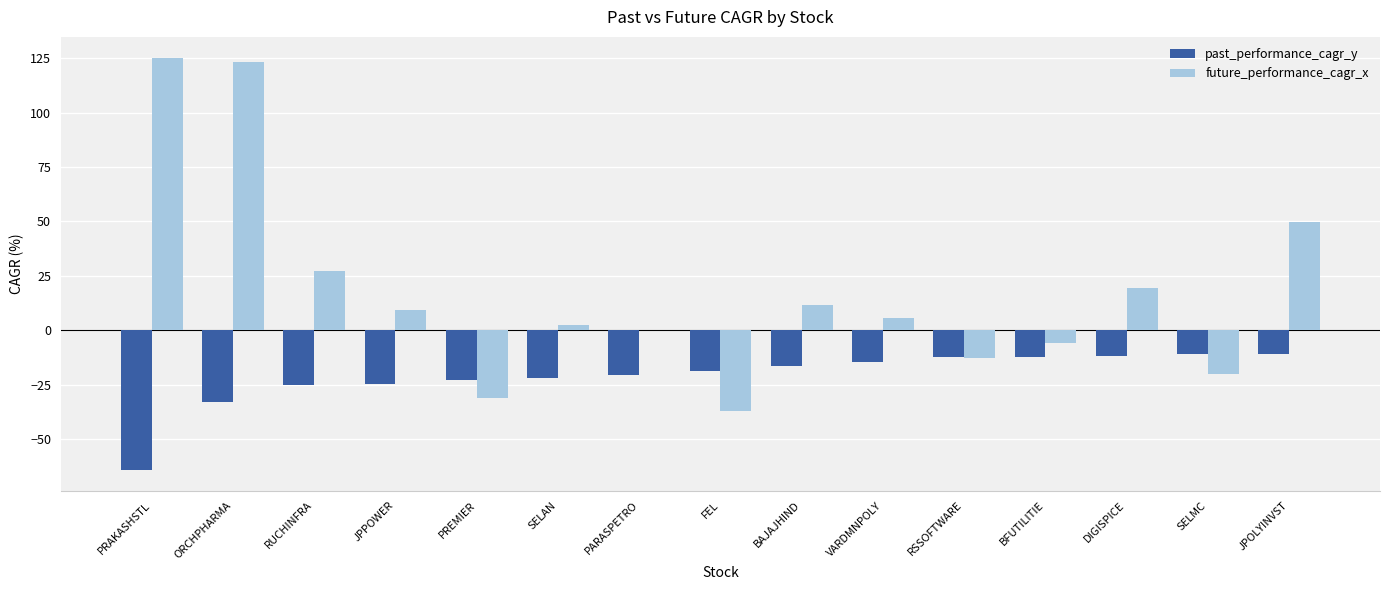

How many data points in past_performance_cagr_y are above -18?

7